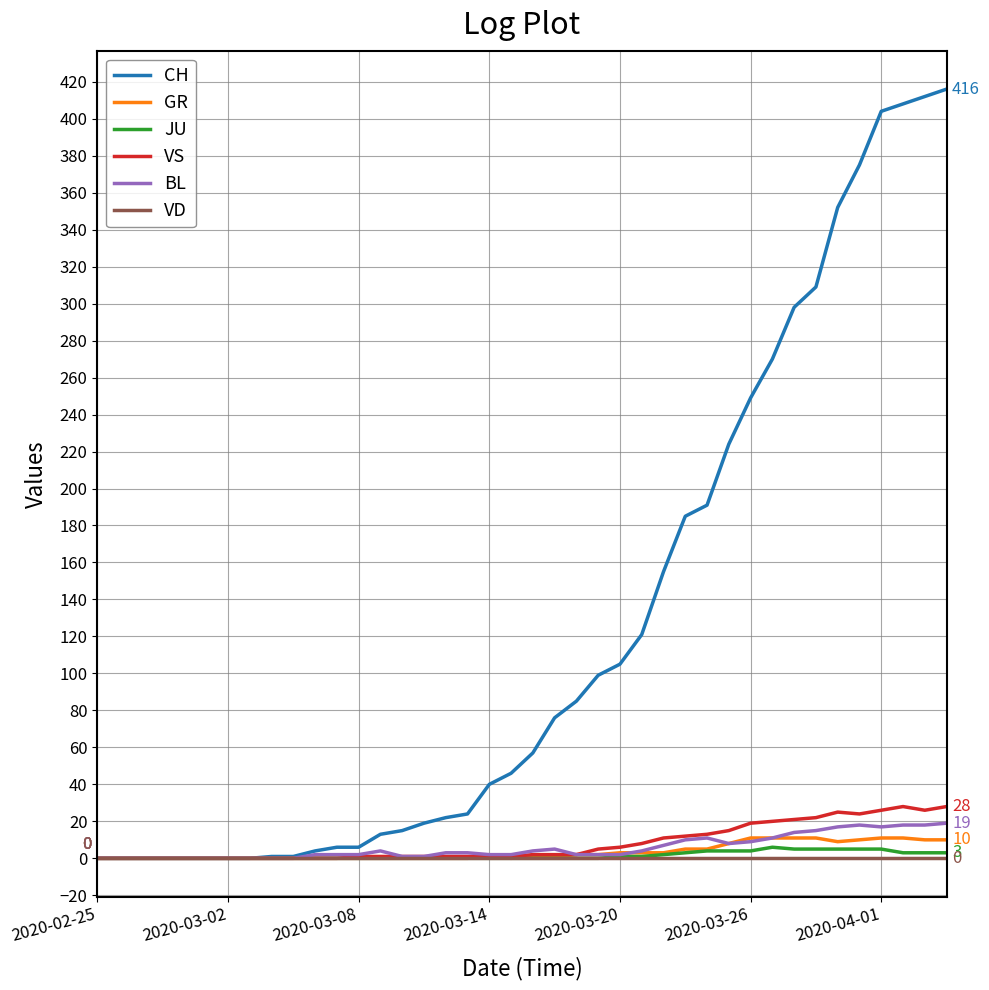

Which series has the largest total across all categories?

CH